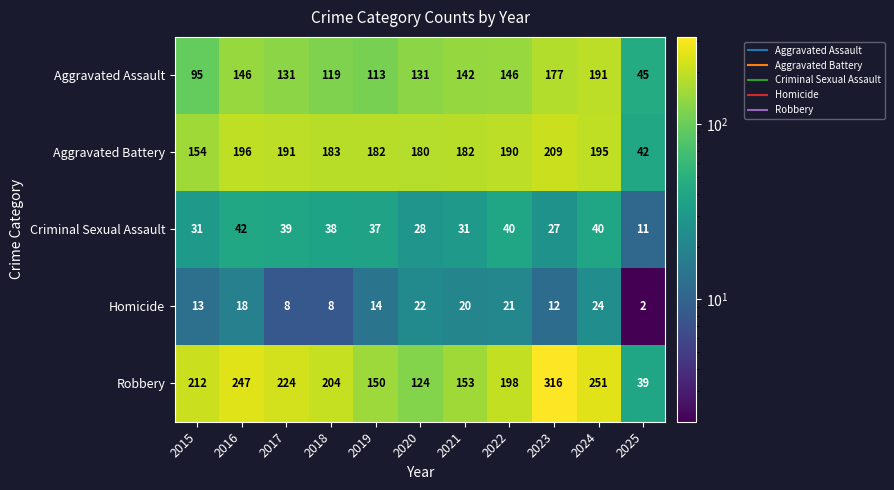

Which label corresponds to the smallest value in the chart?

2025